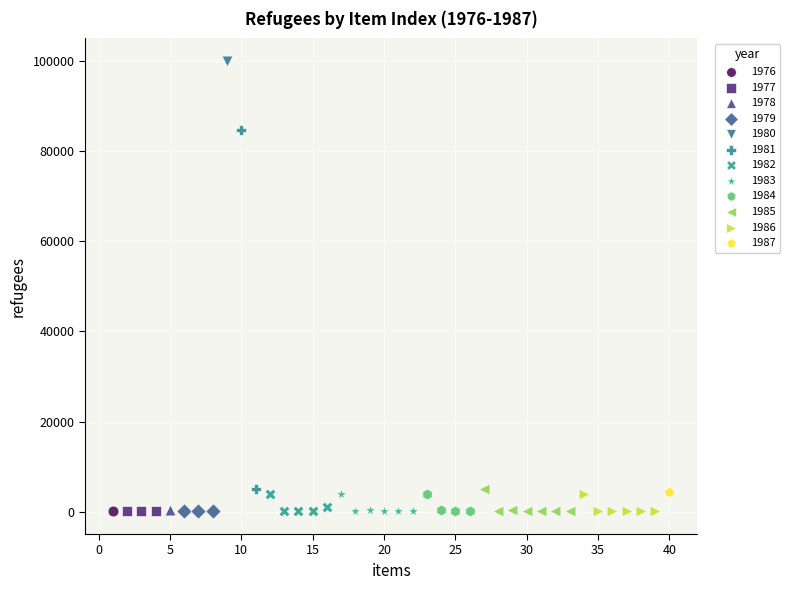

What are all the series names shown in the legend?

1976, 1977, 1978, 1979, 1980, 1981, 1982, 1983, 1984, 1985, 1986, 1987